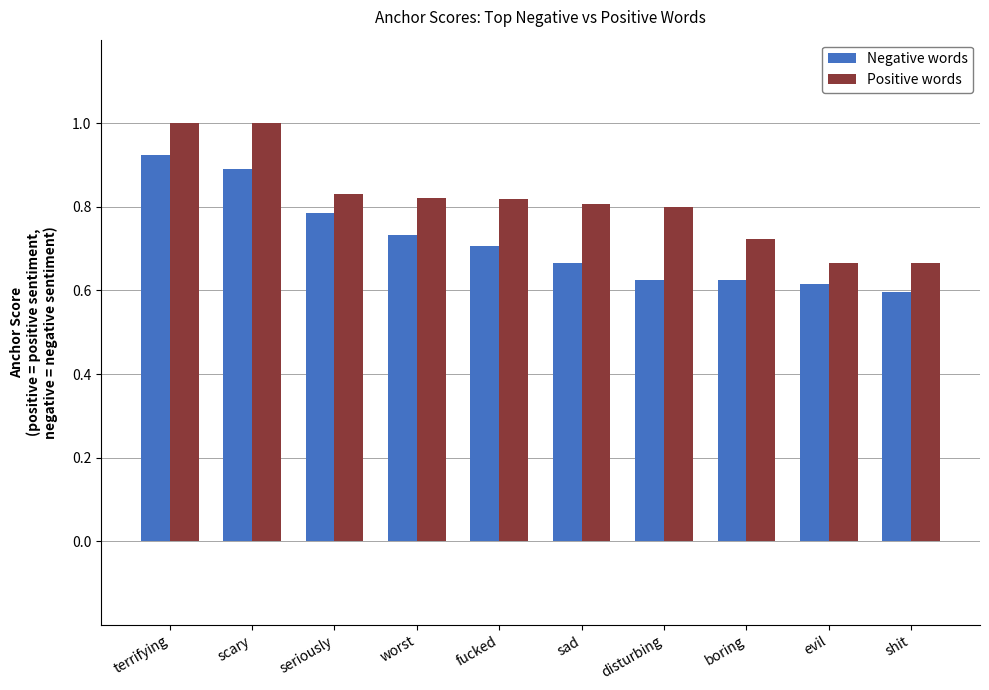

Between worst and disturbing, which series saw the biggest shift?

Negative words